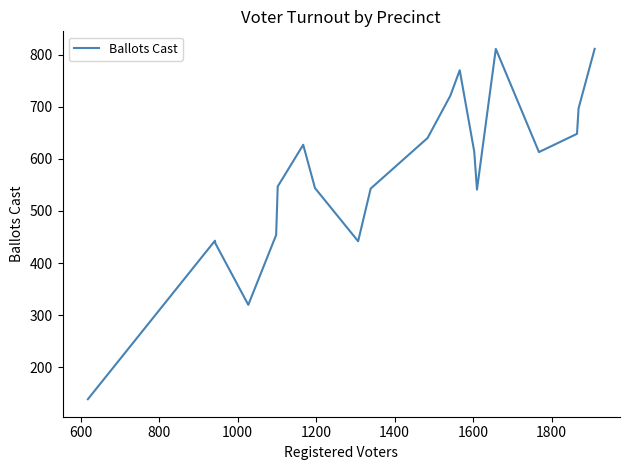

What is the maximum value shown in the chart?

811